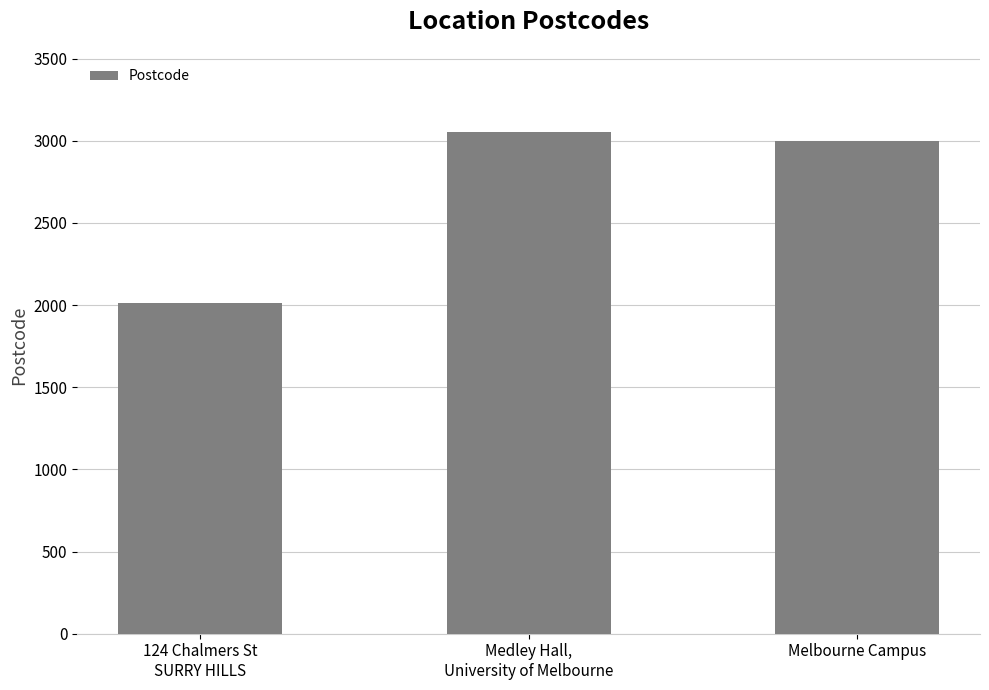

How many bars are there in total?

3